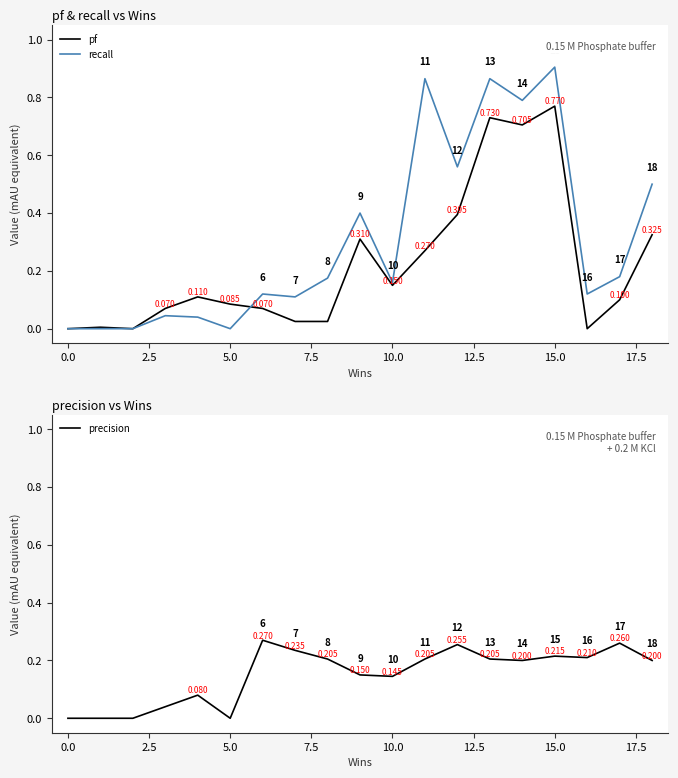

In recall, how many points are lower than both neighbors (excluding endpoints)?

6